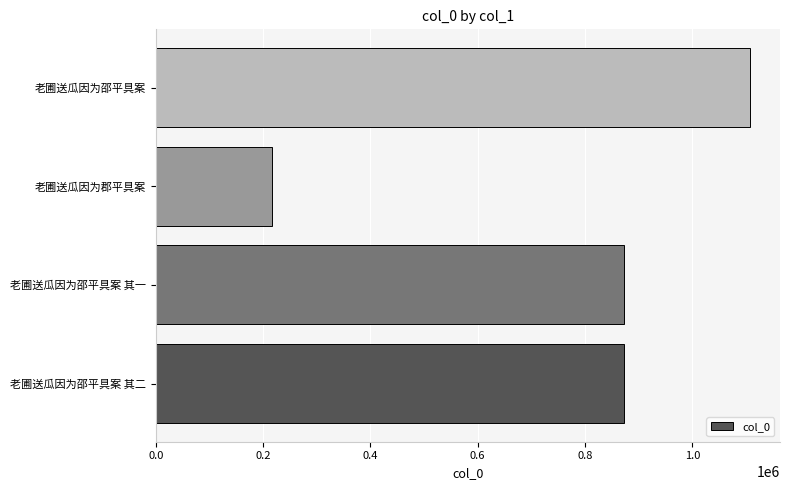

How many data points does each series have?

4